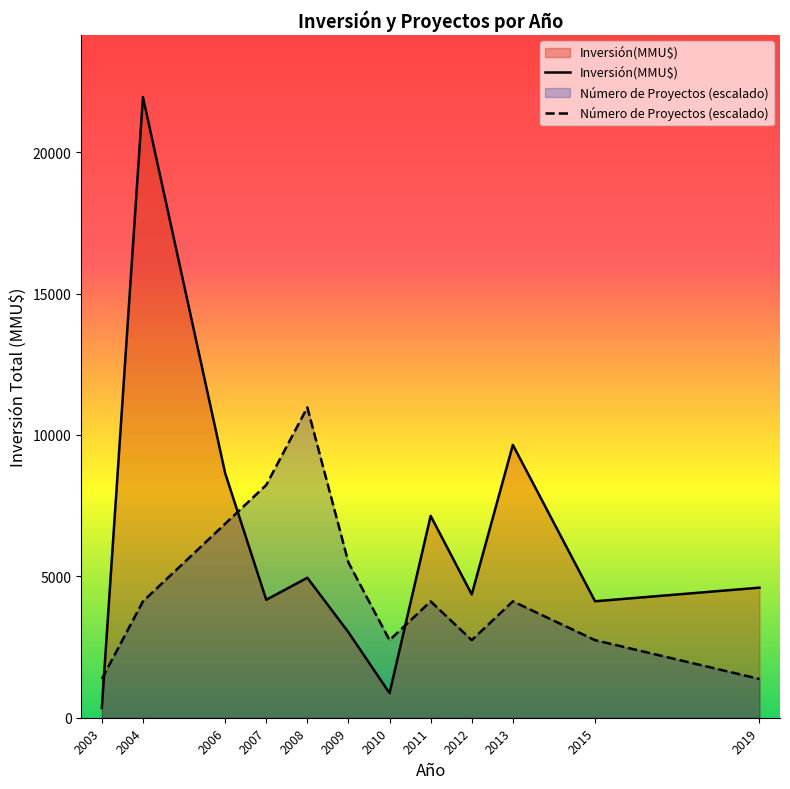

Is it true that Inversión(MMU$) equals 870.0 at 2010?

True